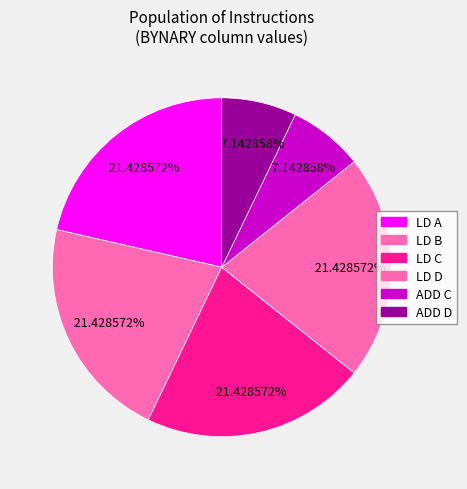

Is there any slice that represents more than half of the pie?

No